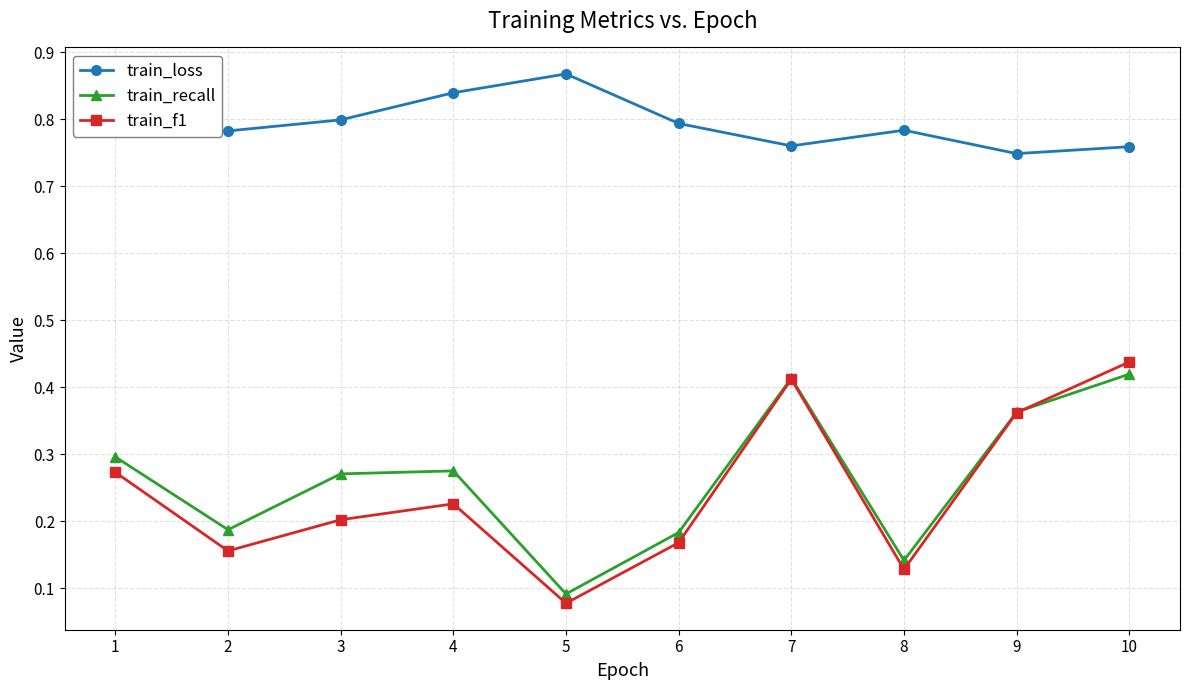

What is the sum of all train_f1 values?

2.4